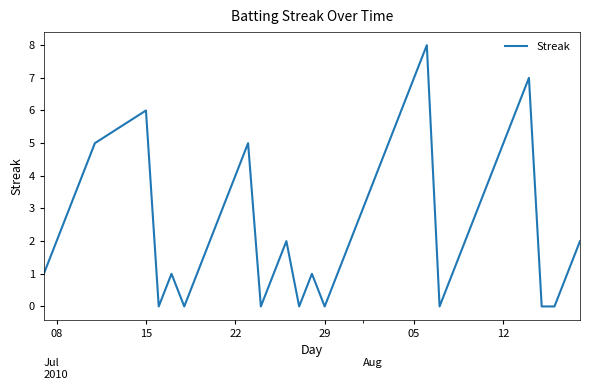

What is the greatest value displayed?

8